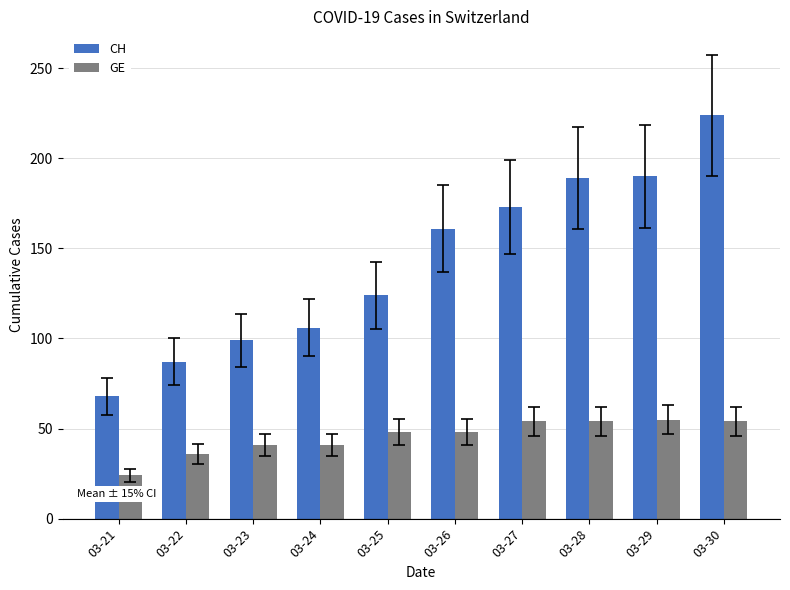

Which series changed the most between 03-24 and 03-25?

CH